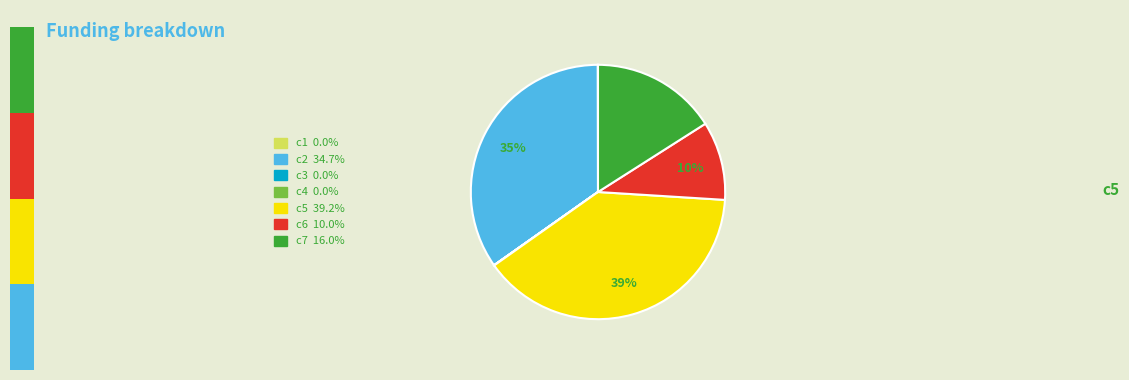

The c4 slice represents 0% of the pie. True or false?

True